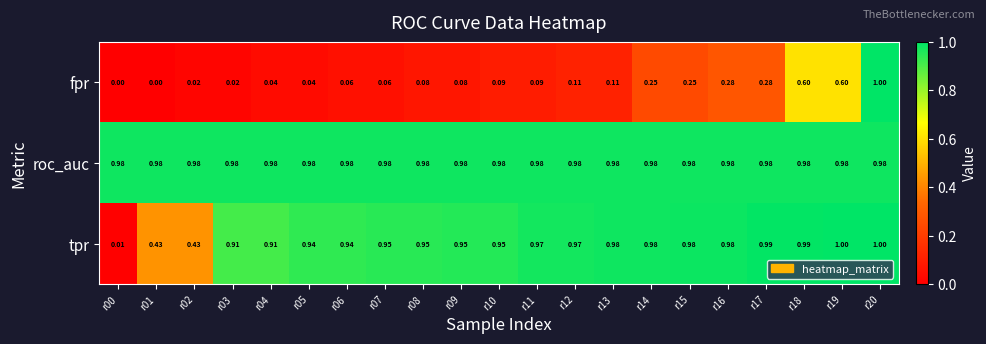

Which series changed the most between r09 and r15?

fpr